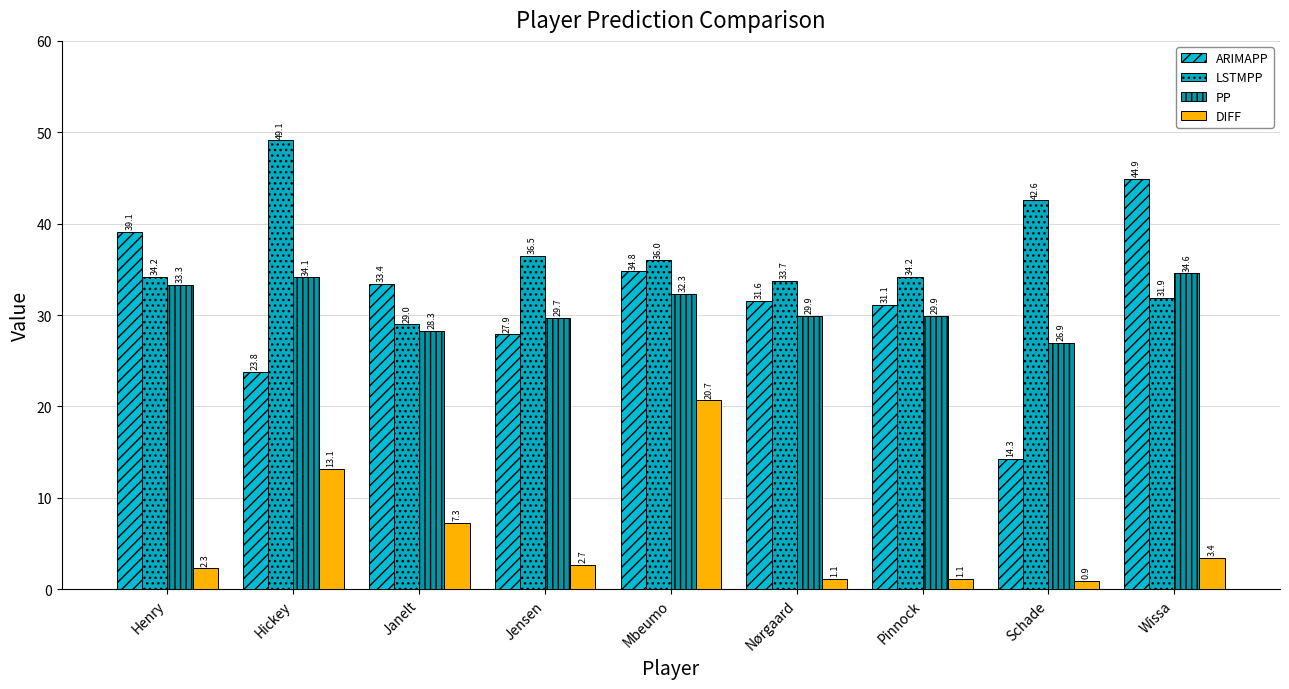

Rank the series at Hickey from lowest to highest value.

DIFF, ARIMAPP, PP, LSTMPP